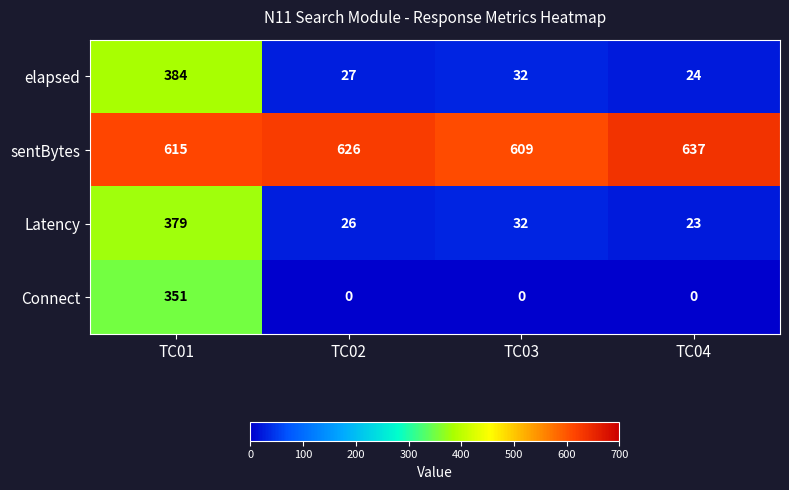

Reading right to left, what are all the values shown in this chart?

elapsed: 24	32	27	384
sentBytes: 637	609	626	615
Latency: 23	32	26	379
Connect: 0	0	0	351